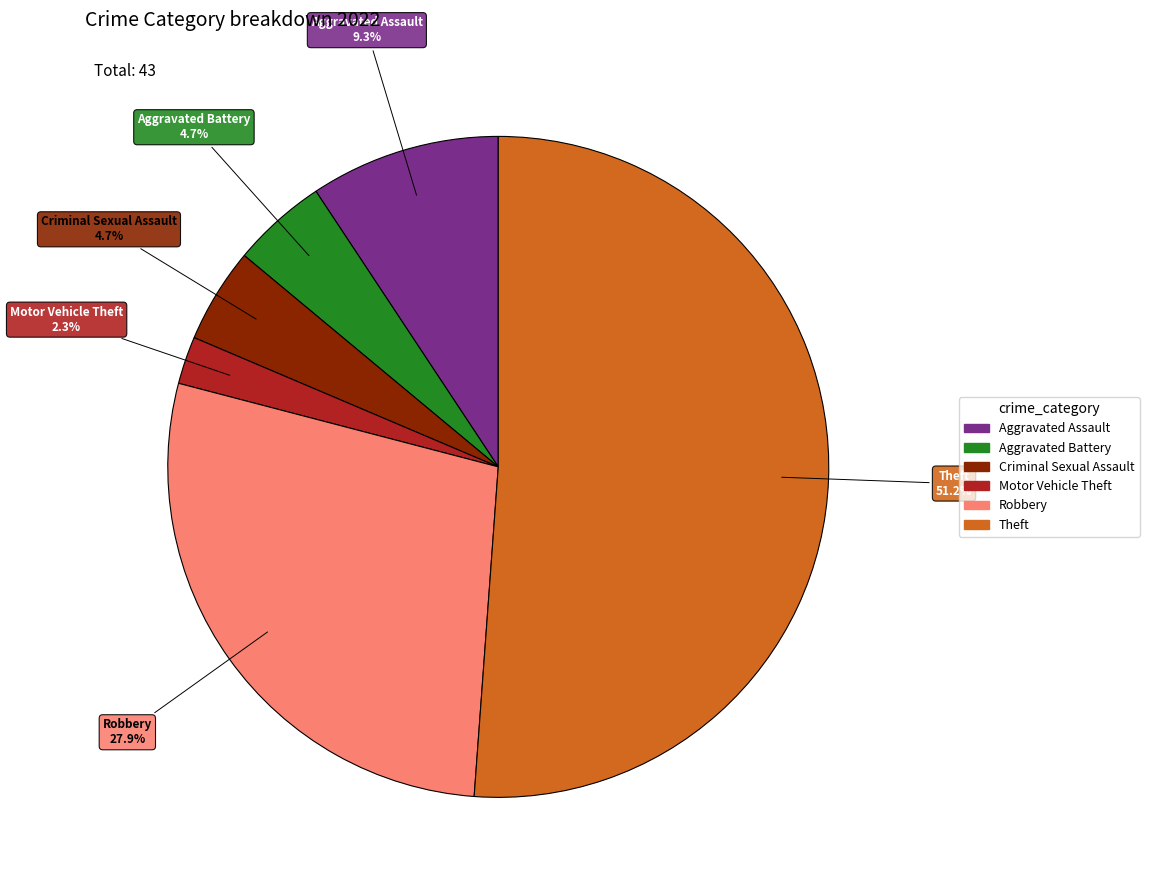

Is there a majority slice in this chart?

Yes